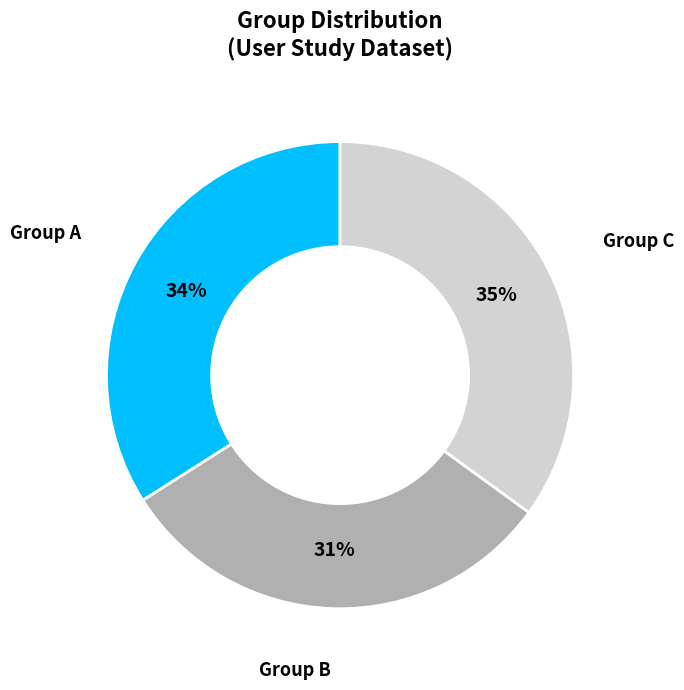

Is there any slice that represents more than half of the pie?

No